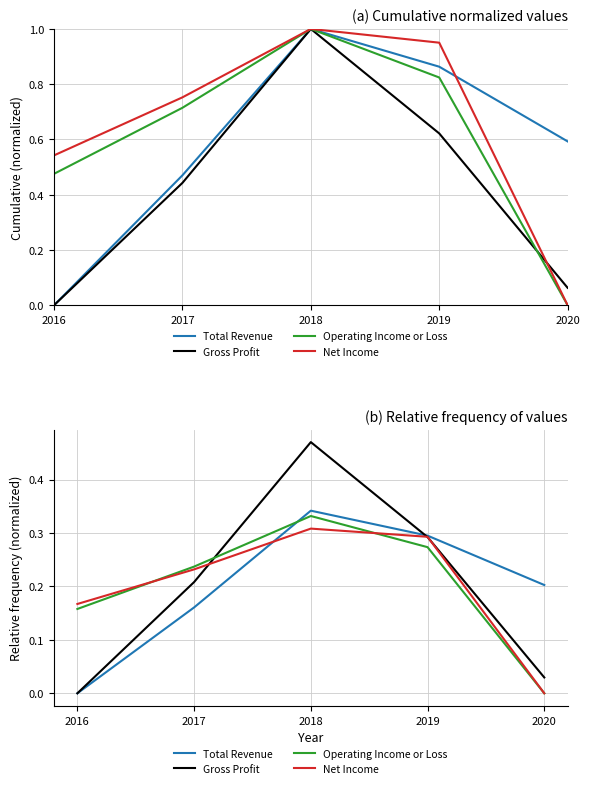

How many interior local peaks does the Gross Profit series have?

1